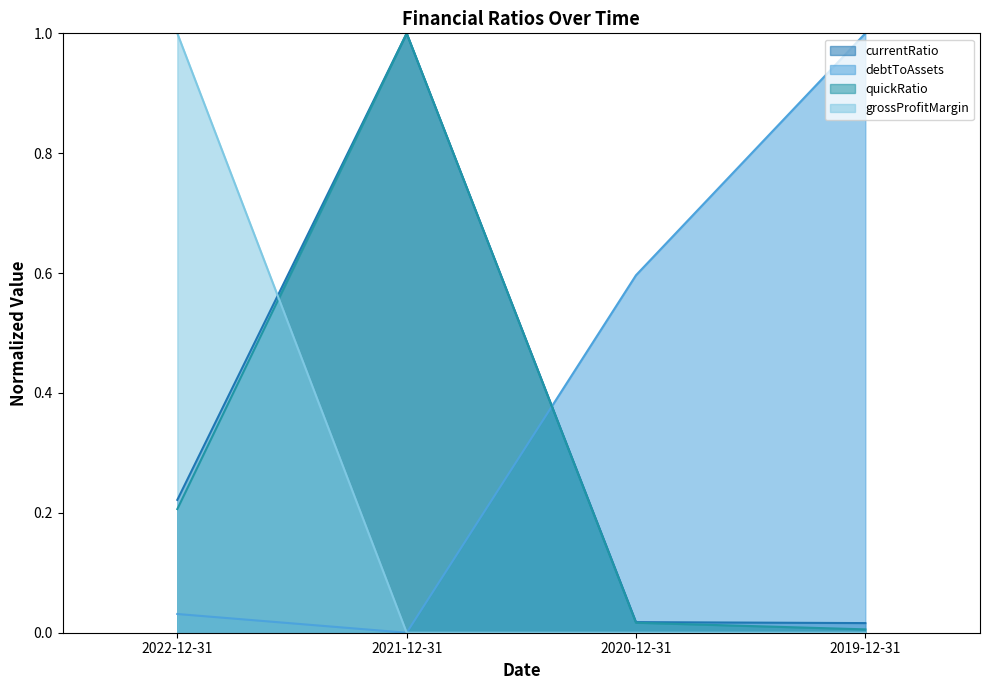

Reading left to right, what are all the values shown in this chart?

currentRatio: 2022-12-31=0.2	2021-12-31=1.0	2020-12-31=0.0	2019-12-31=0.0
debtToAssets: 2022-12-31=0.0	2021-12-31=0.0	2020-12-31=0.6	2019-12-31=1.0
quickRatio: 2022-12-31=0.2	2021-12-31=1.0	2020-12-31=0.0	2019-12-31=0.0
grossProfitMargin: 2022-12-31=1.0	2021-12-31=0.0	2020-12-31=0.0	2019-12-31=0.0